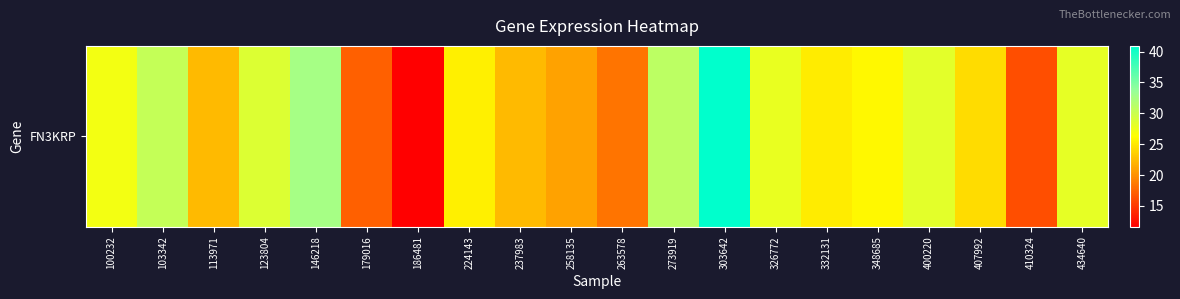

What is the difference between the maximum and minimum values?

29.3